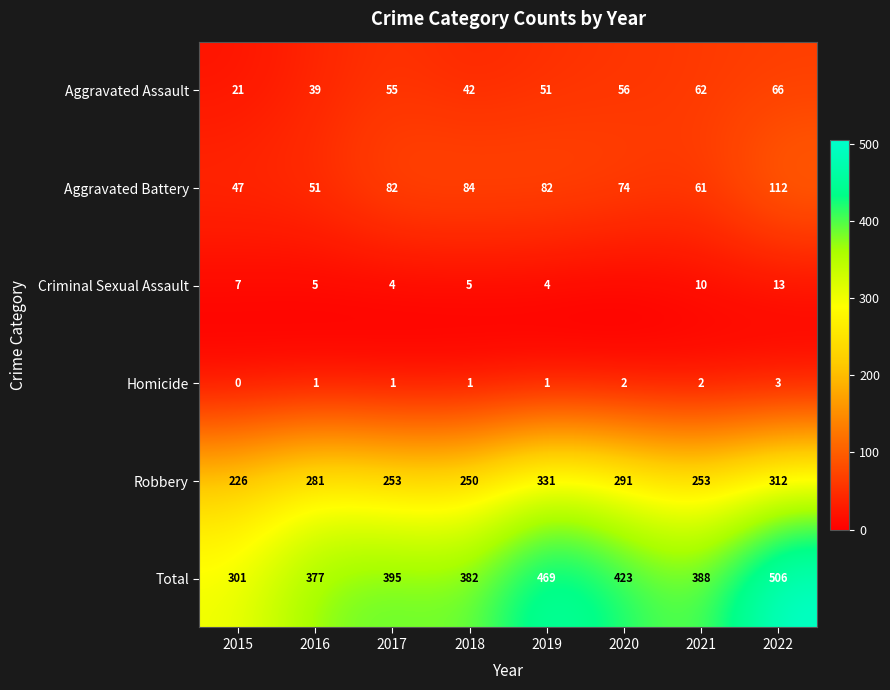

Rank the series at 2022 from lowest to highest value.

Homicide, Criminal Sexual Assault, Aggravated Assault, Aggravated Battery, Robbery, Total